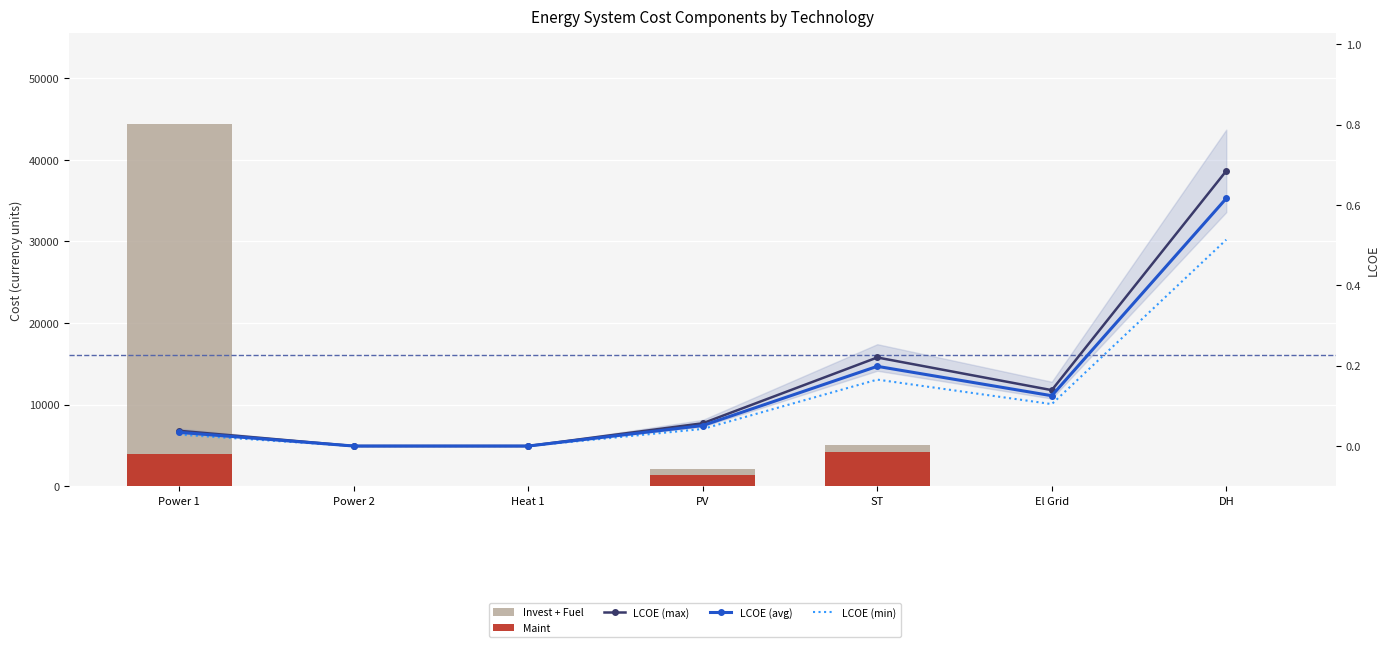

What is the sum of all LCOE (avg) values?

1.0